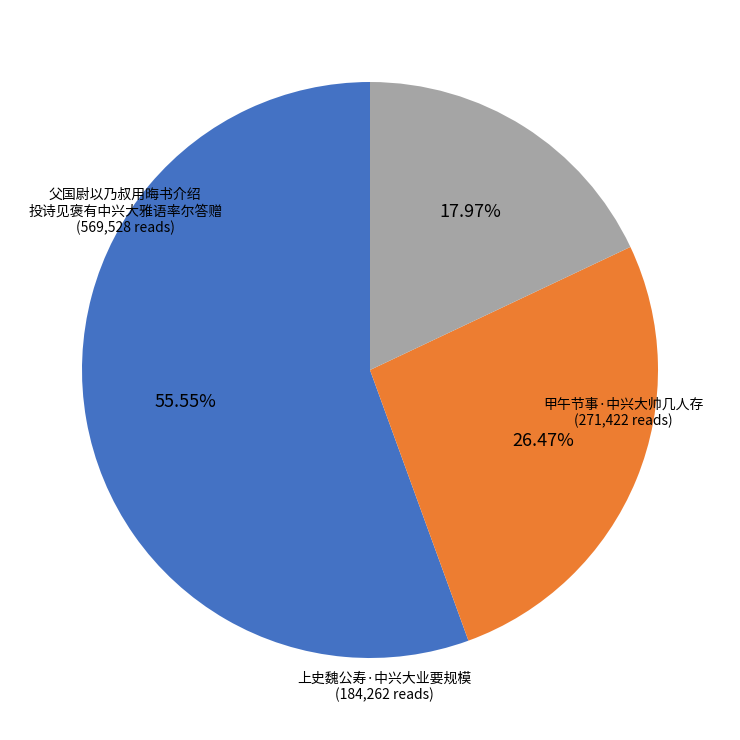

Does any single category account for the majority?

Yes